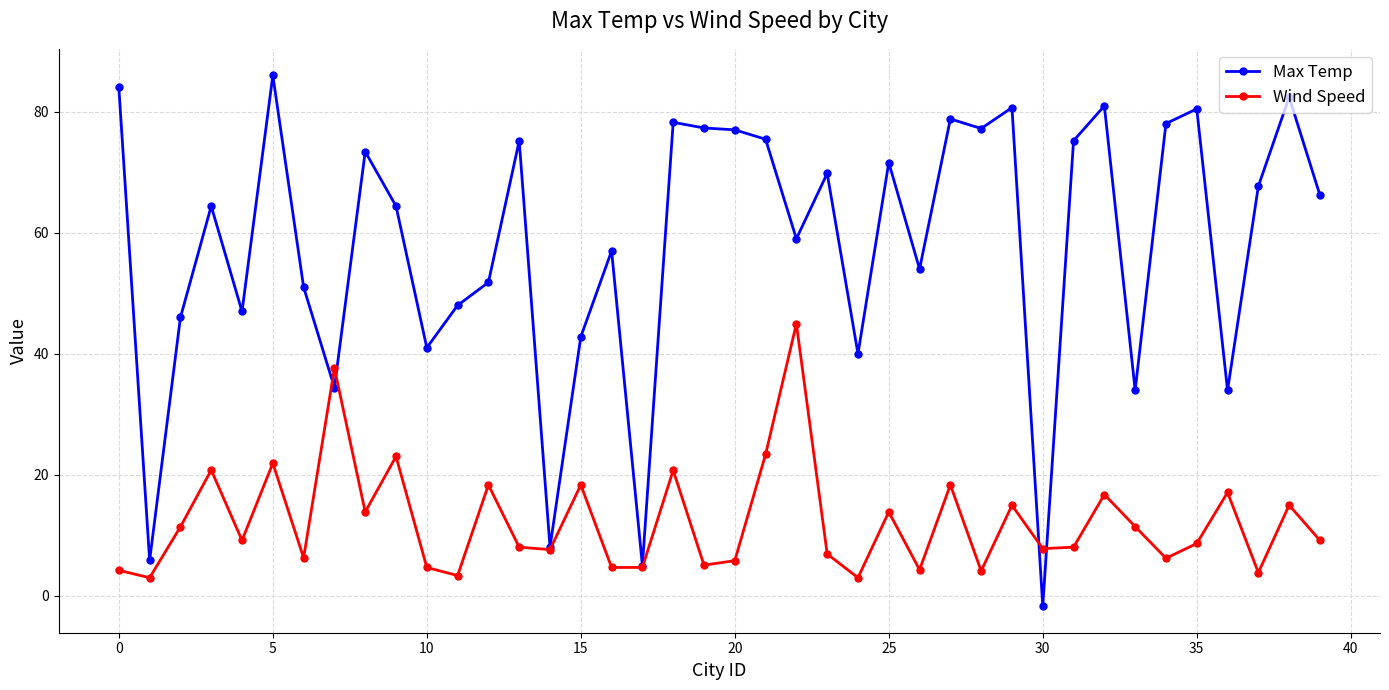

What is the value of the Max Temp point at the 20th from the left?

77.3